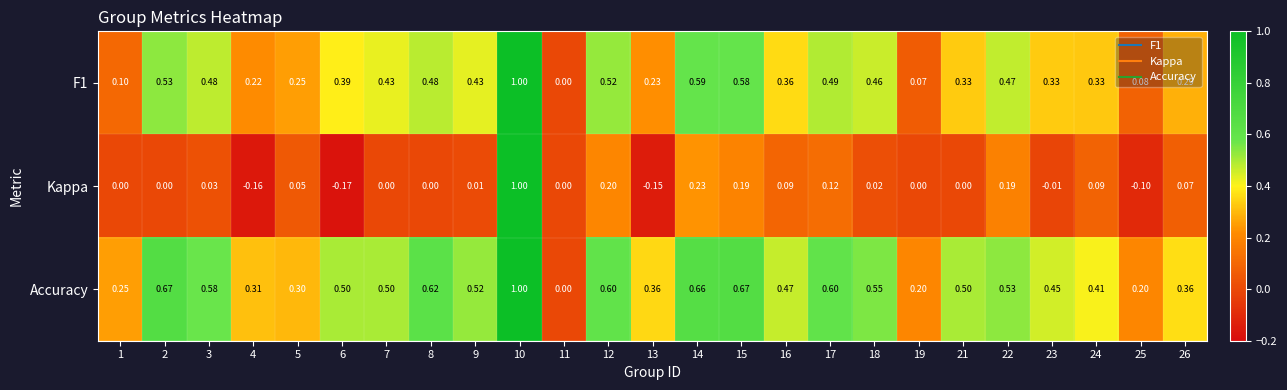

Which series has the largest total across all categories?

Accuracy